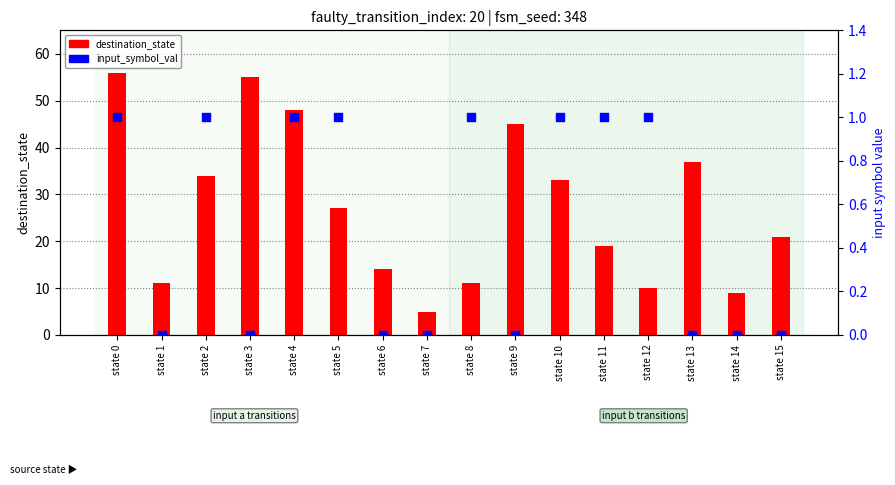

Is the value of input_symbol (0=a, 1=b) at state 14 greater than the value of destination_state at state 2?

No